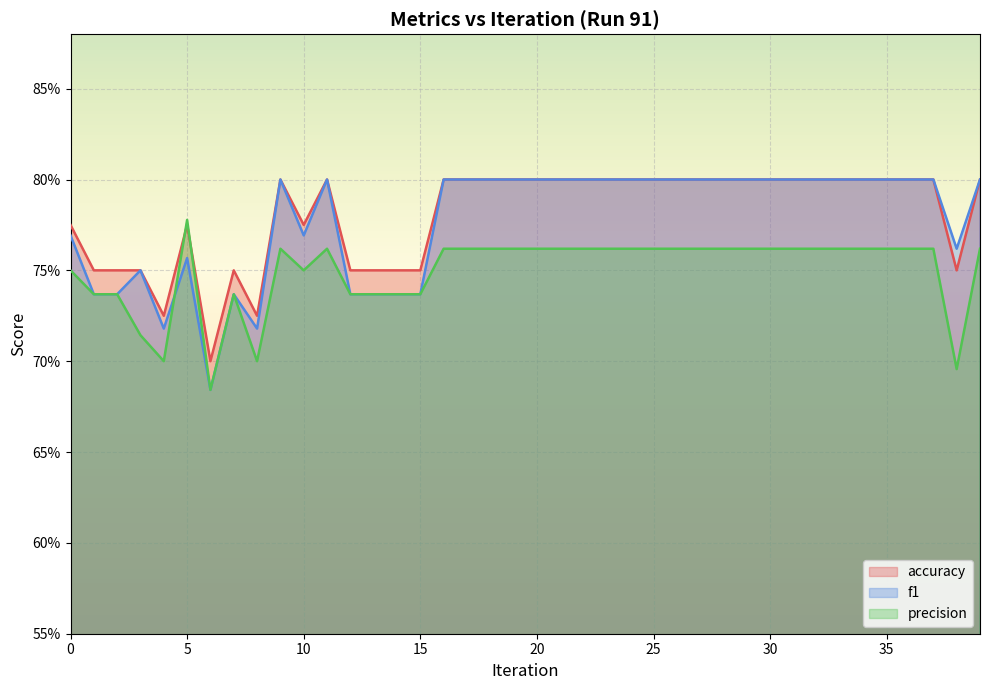

What is the total value across all series at 23?

2.4